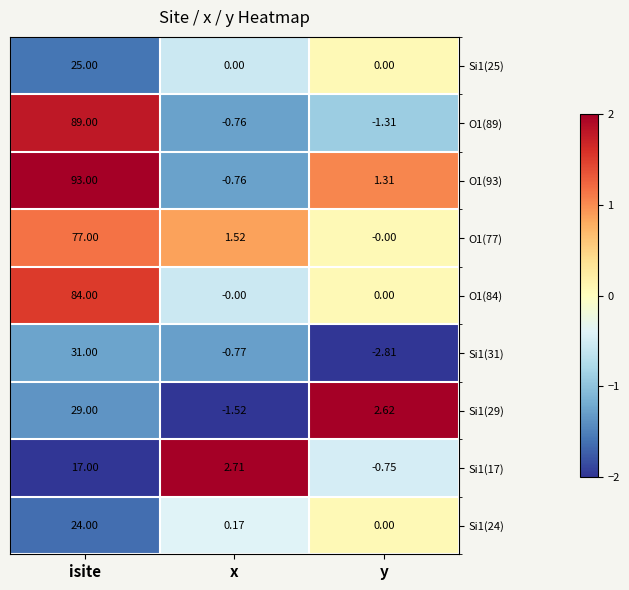

Which series has the largest total across all categories?

O1(93)